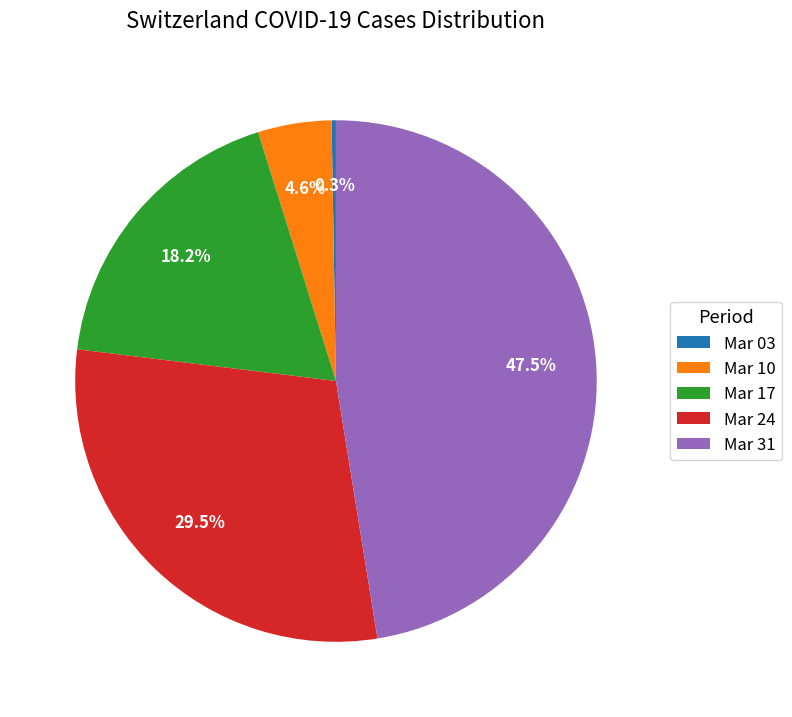

To the nearest percent, what is the difference between the largest and smallest slice percentages?

47%